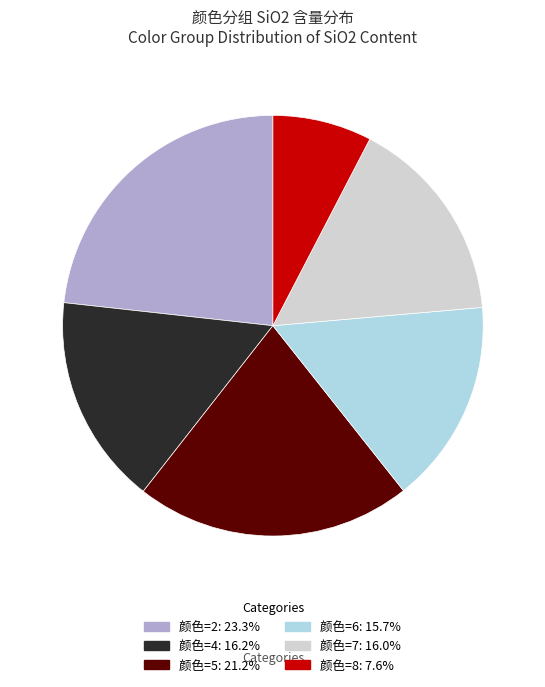

Does any single category account for the majority?

No